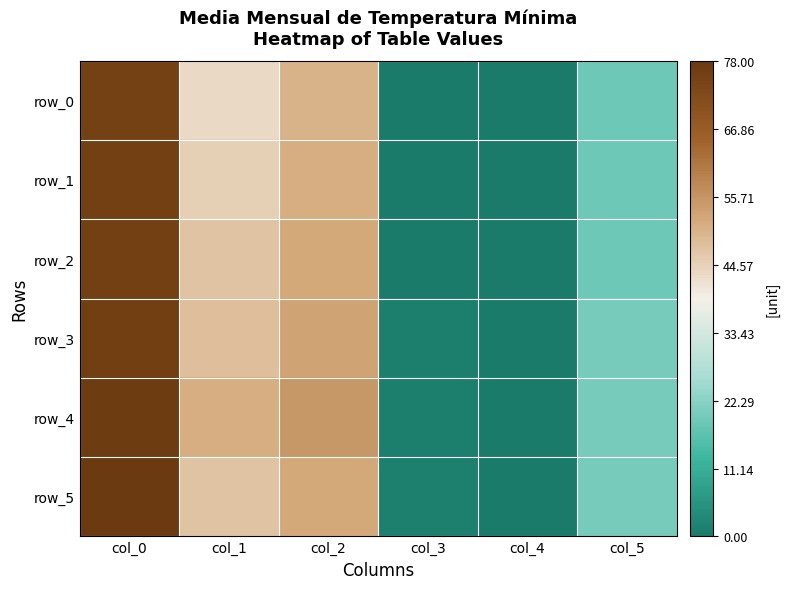

What is the sum of the row_0 values at col_1 and col_0?

118.5